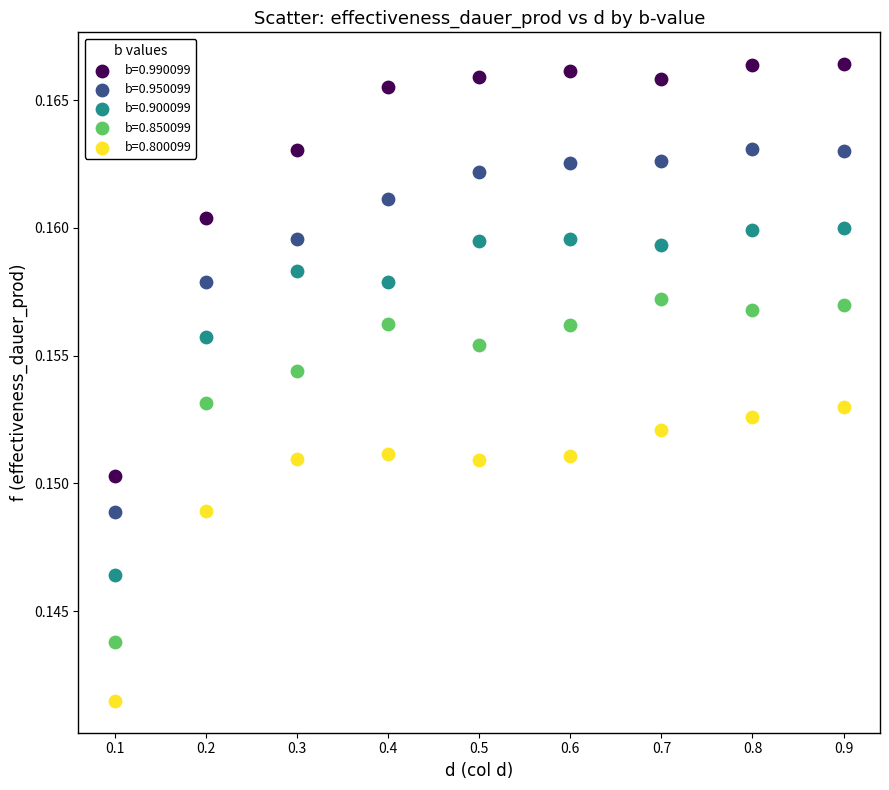

What is the X range (max minus min) for the scatter plot?

0.8